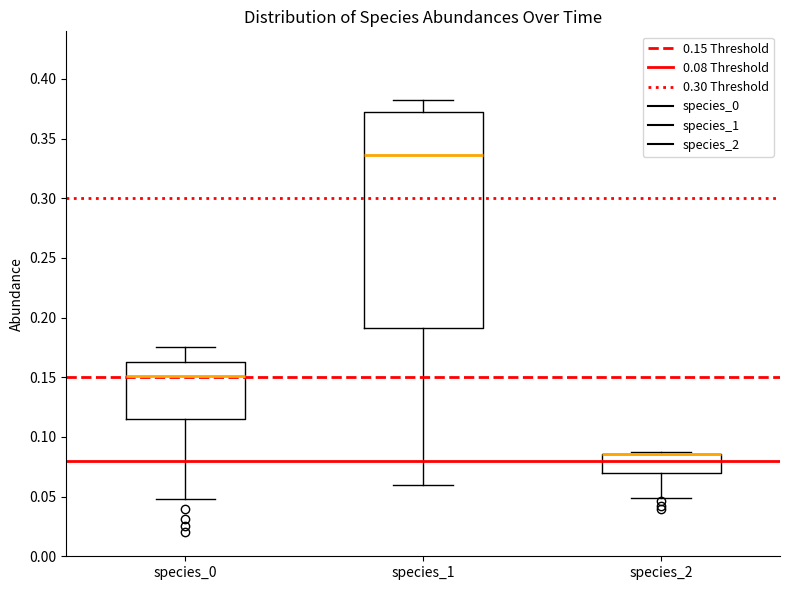

Reading left to right, transcribe this box plot: for each box, give where its median line is, the range the box spans, and where its two whiskers end, as read against the y-axis. The values are not printed on the chart, so give them approximately, as read against the axis.

species_0: median 0.150, box 0.115 to 0.165, whiskers 0.050 to 0.175
species_1: median 0.335, box 0.190 to 0.370, whiskers 0.060 to 0.380
species_2: median 0.085 (drawn on the box's upper edge), box 0.070 to 0.085, whiskers 0.050 to 0.085